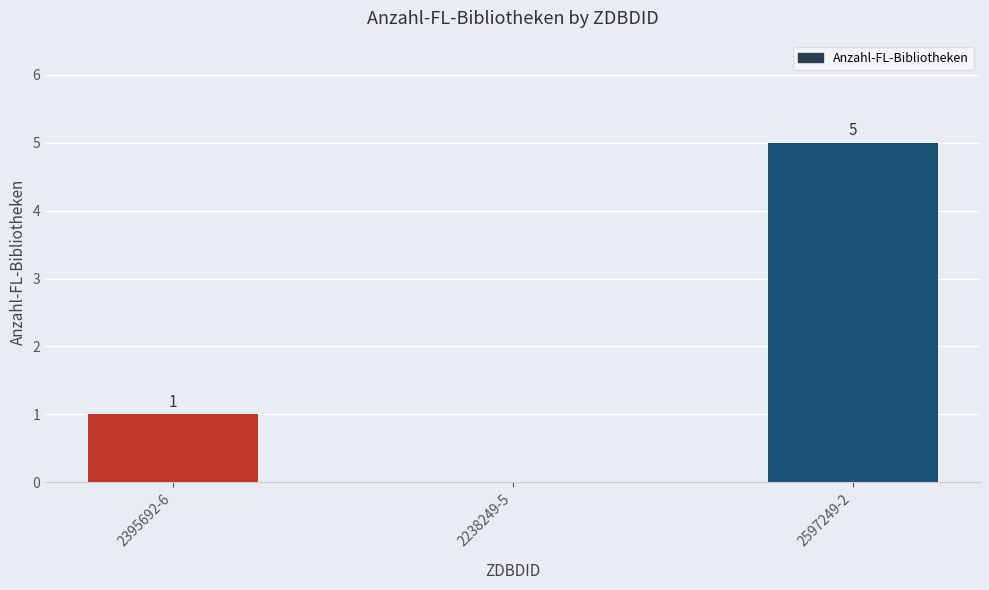

What is the difference between the values at 2395692-6 and 2597249-2?

4